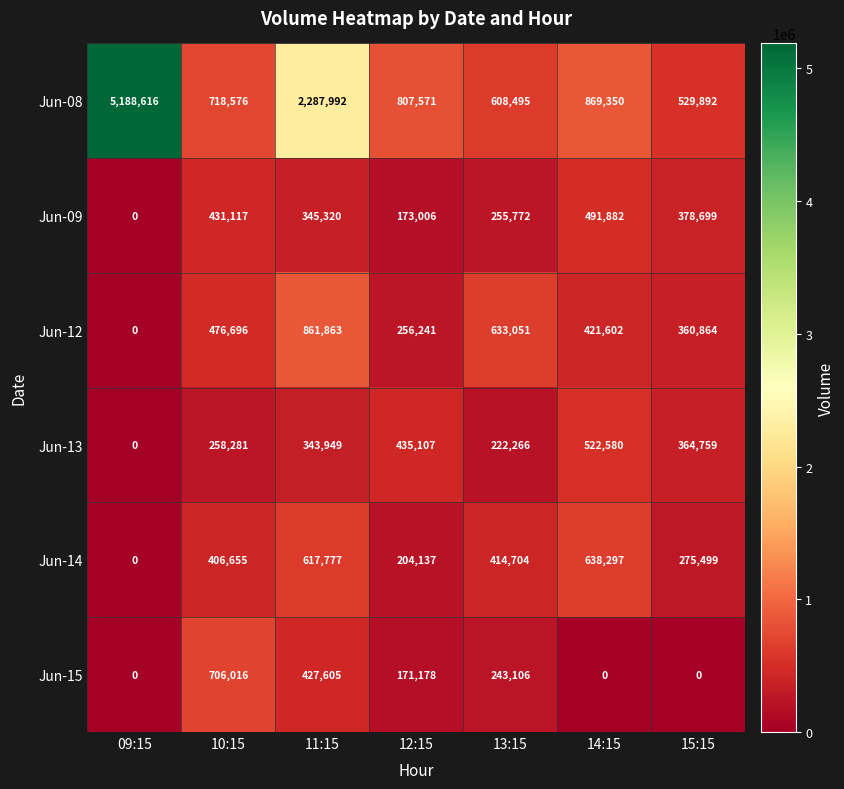

At which category does the chart reach its peak across all series?

09:15